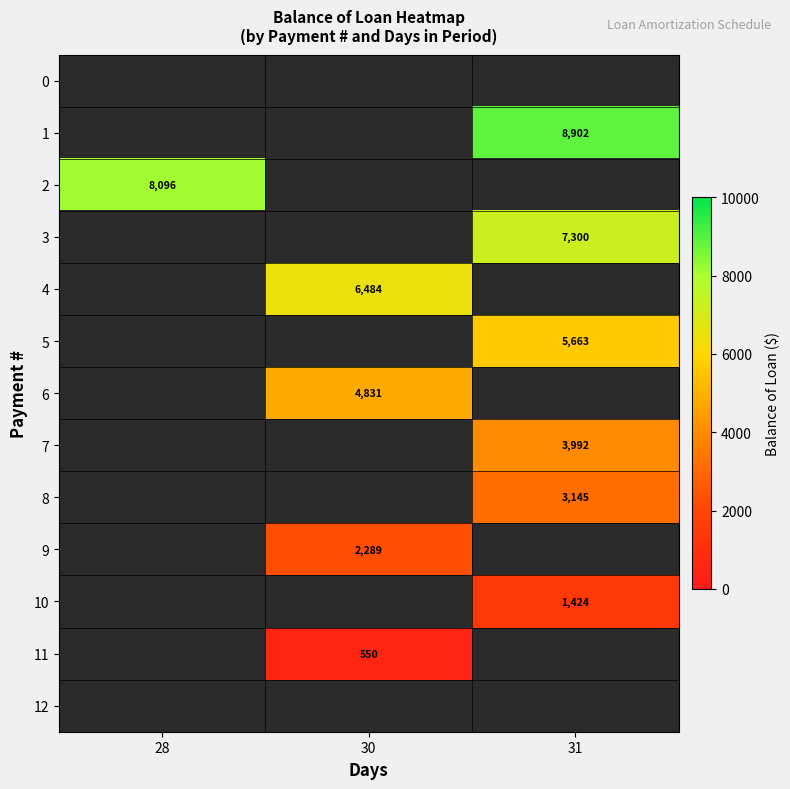

Count the number of categories in the chart.

3